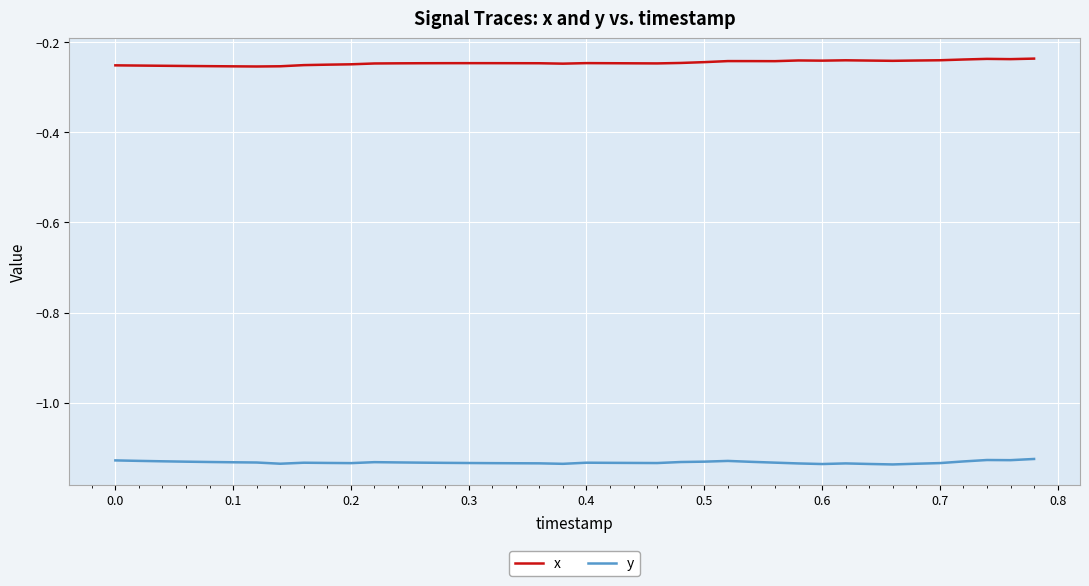

List the series in order of their peak value, lowest first.

y, x